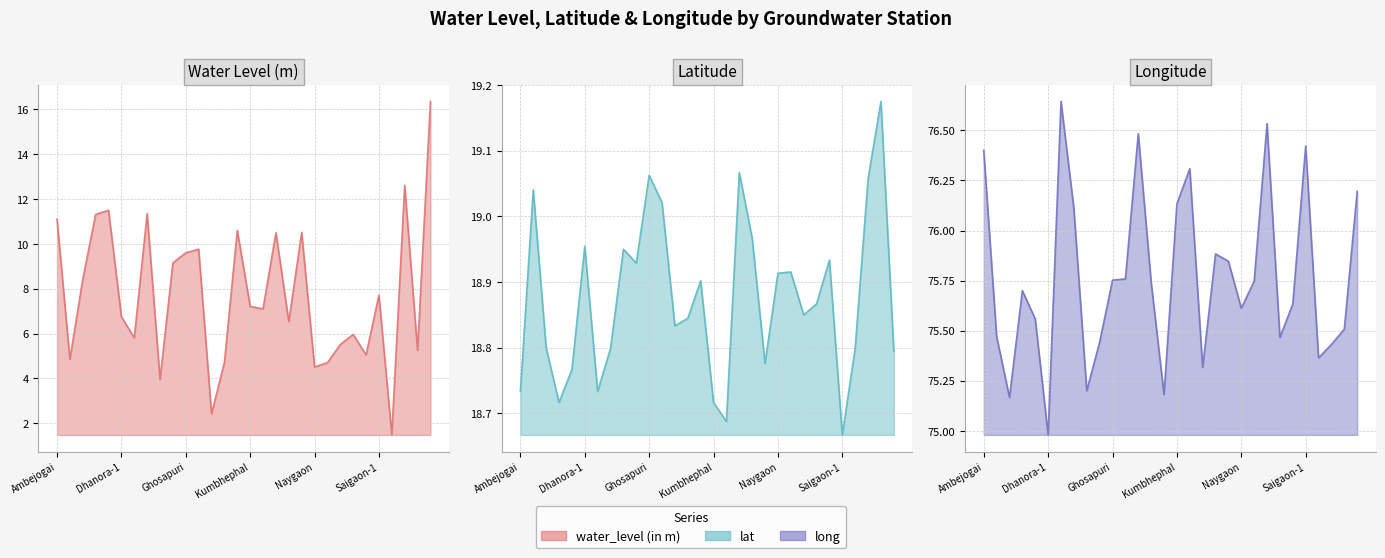

Is it true that lat (line) equals 18.7 at Saigaon-1?

True